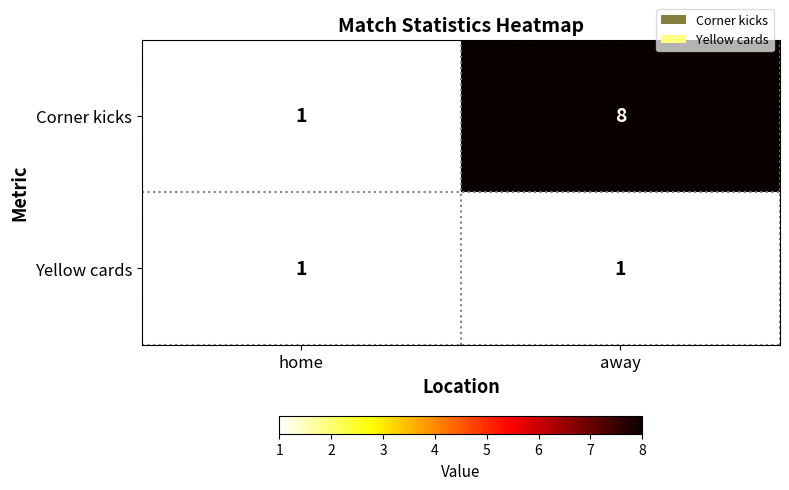

Which series has the largest total across all categories?

Corner kicks